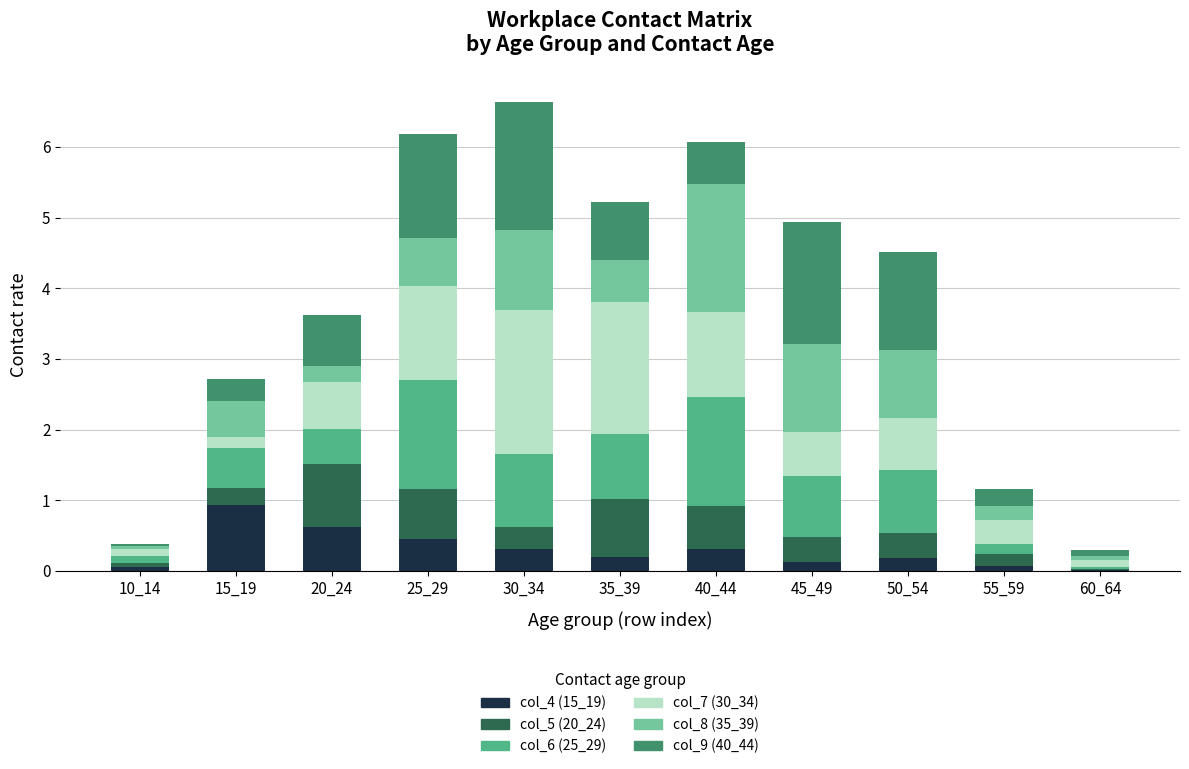

What value does the col_4 (15_19) series have at 15_19?

0.9